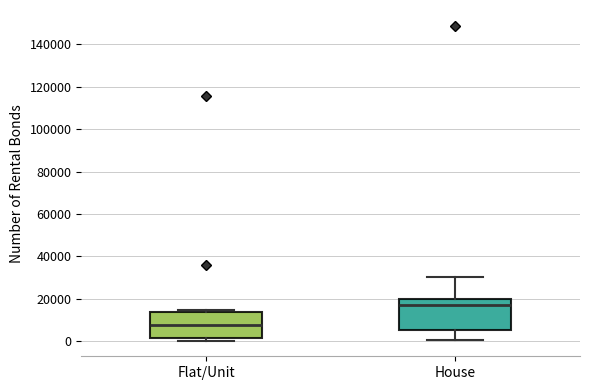

Reading left to right, read every box against the y-axis: the position of its median line, the range the box covers, and the ends of its whiskers. The values are not printed on the chart, so give them approximately, as read against the axis.

Flat/Unit: median 8000, box 2000 to 14000, whiskers 0 to 14000 (just above the box's upper edge)
House: median 18000, box 6000 to 20000, whiskers 0 to 30000